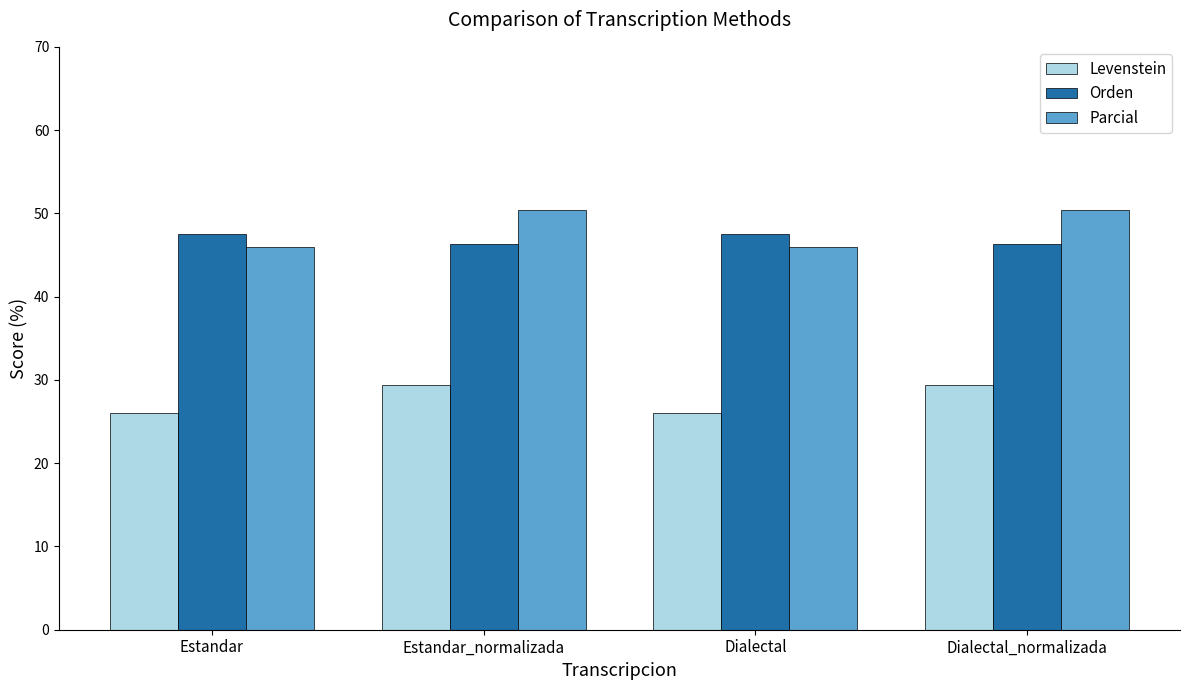

At how many categories does at least one series exceed 46?

4